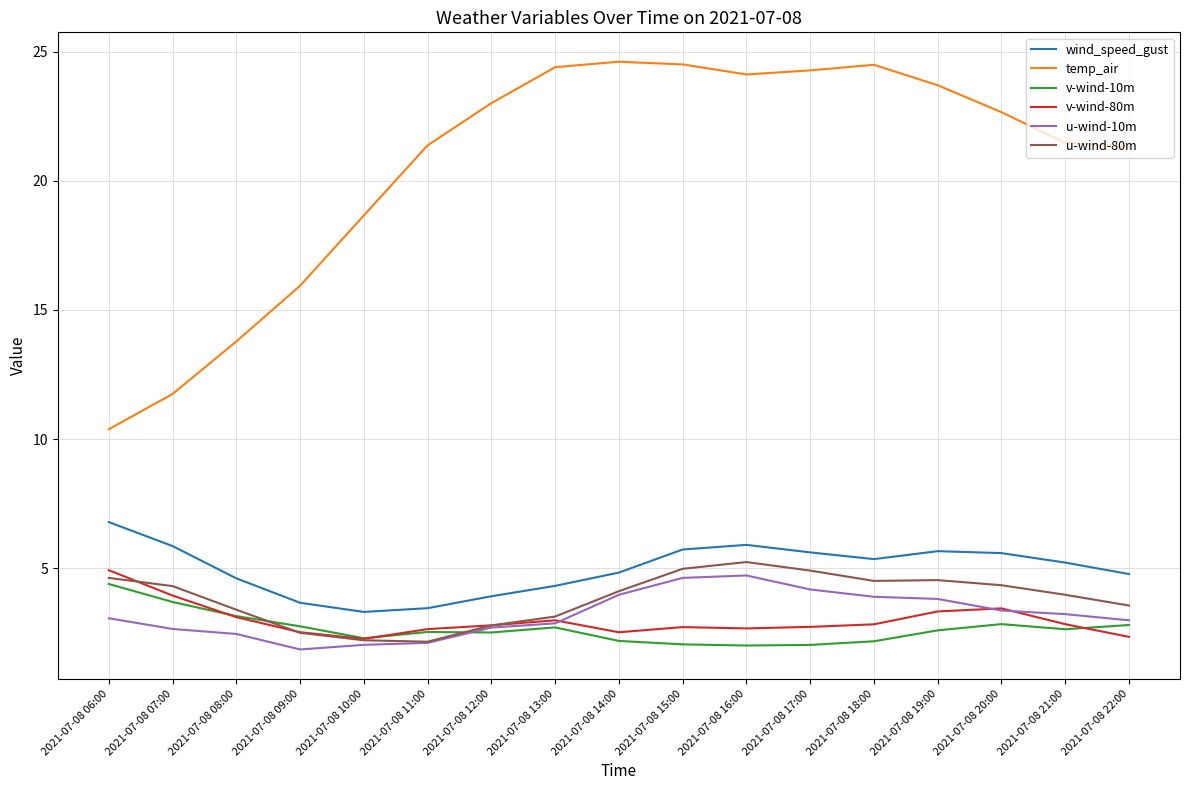

True or false: wind_speed_gust and u-wind-10m intersect in this chart.

False